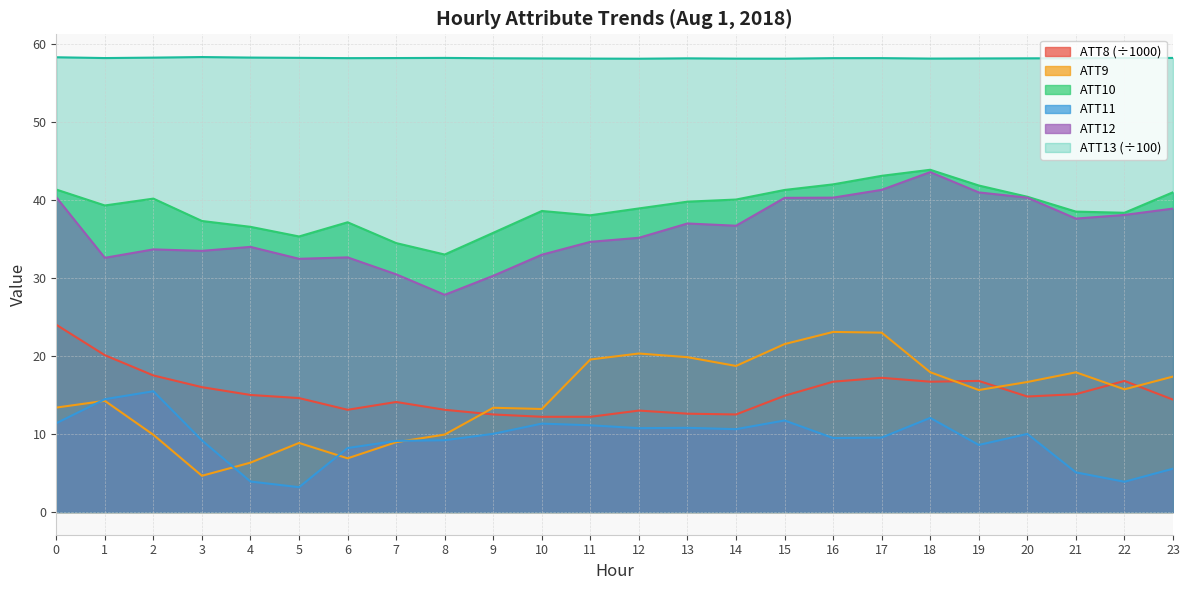

What is the difference between the ATT8 values at 9 and 21?

2.6